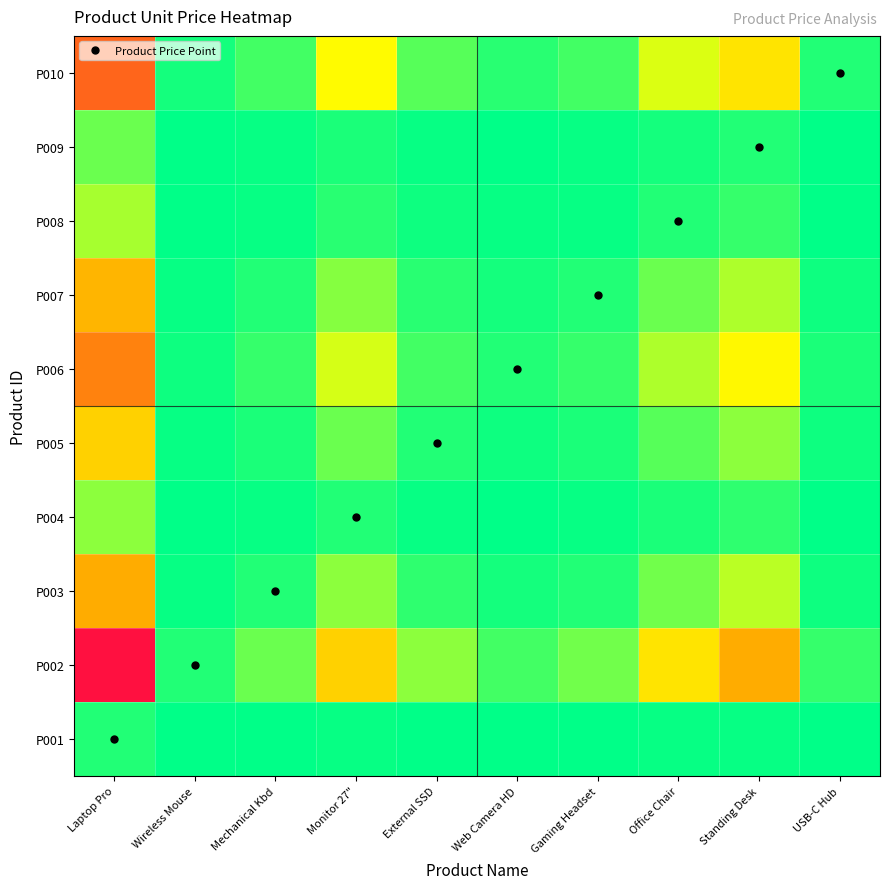

At which category is the sum across all series the highest?

Laptop Pro